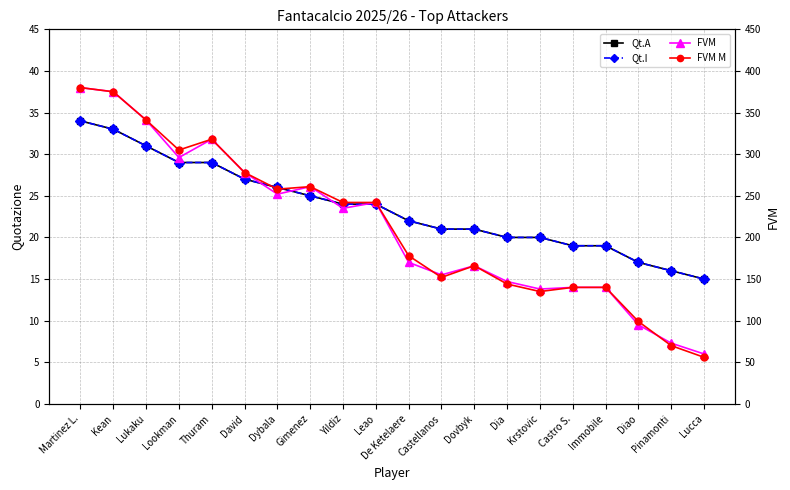

Rank the categories by Qt.A value from highest to lowest.

Martinez L., Kean, Lukaku, Lookman, Thuram, David, Dybala, Gimenez, Yildiz, Leao, De Ketelaere, Castellanos, Dovbyk, Dia, Krstovic, Castro S., Immobile, Diao, Pinamonti, Lucca